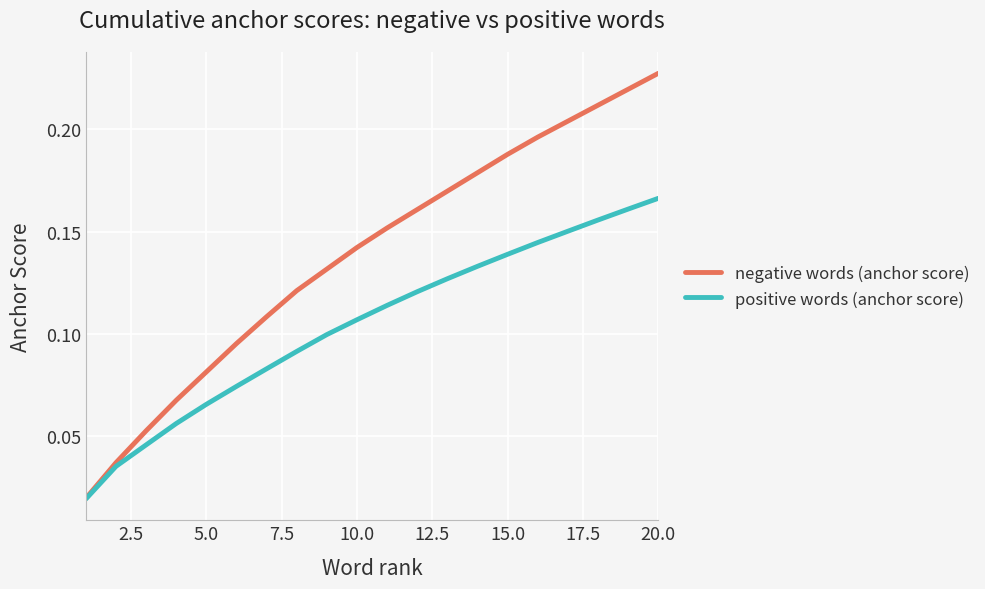

Which series has the largest range (max minus min)?

negative words (anchor score)